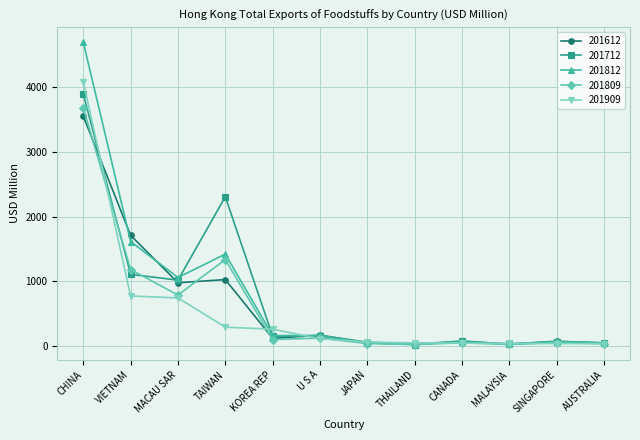

Does the chart display data point markers on the line(s)?

Yes